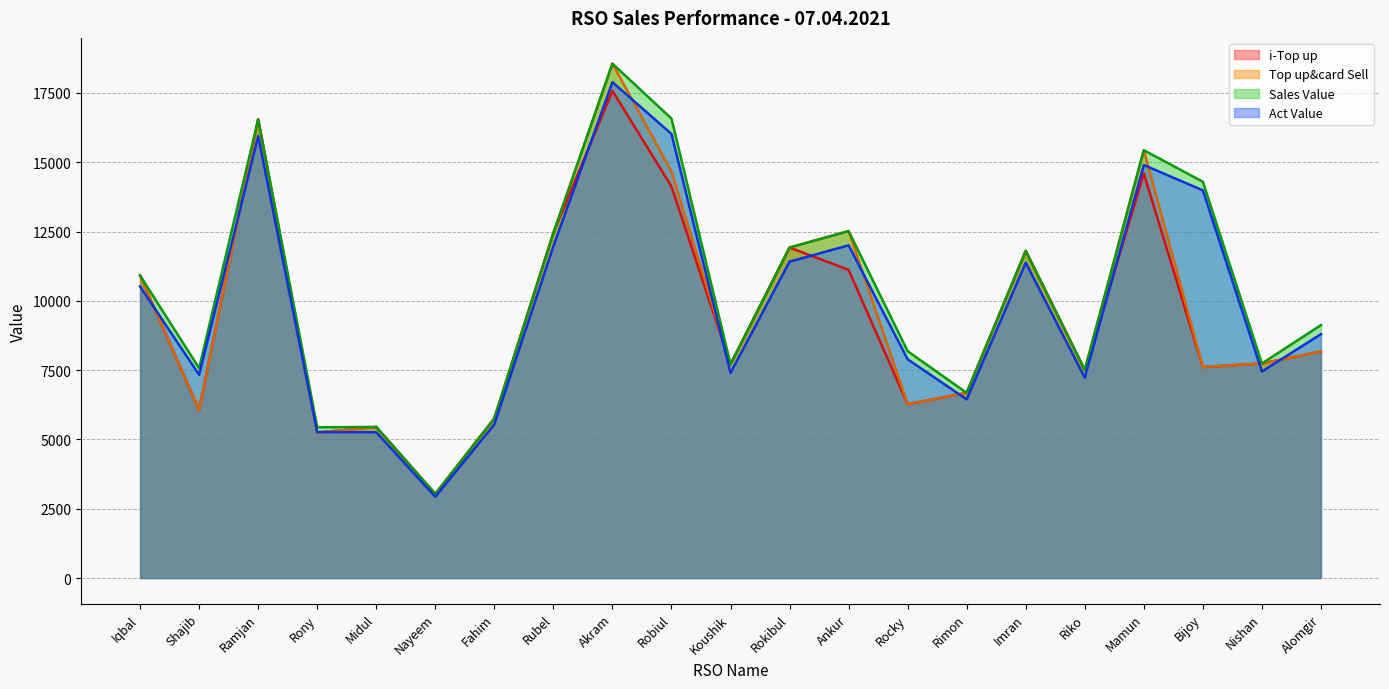

Where is Sales Value nearest to the value 10796?

Iqbal